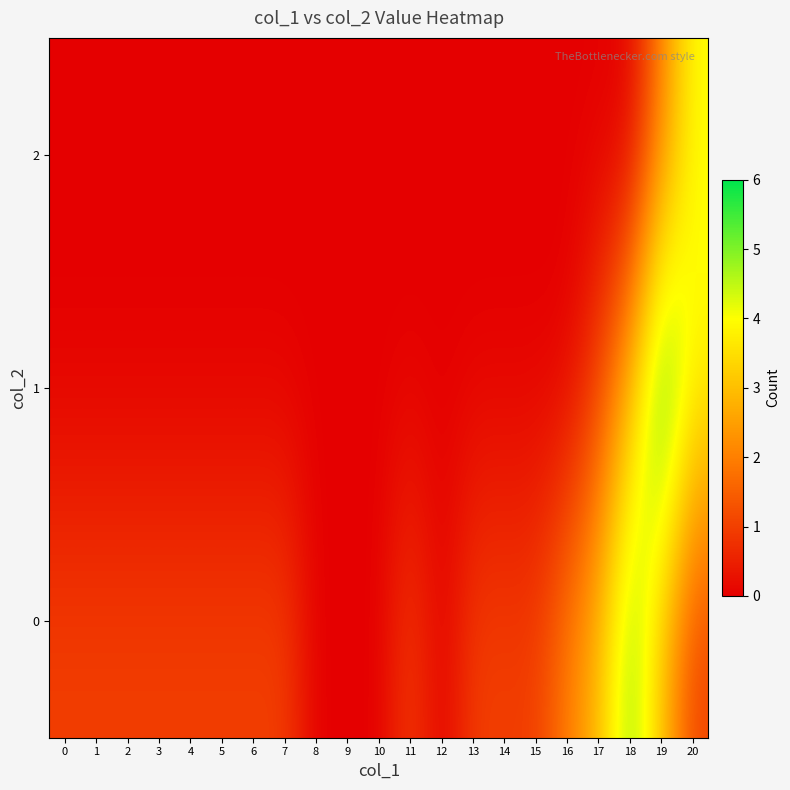

Which series has the widest spread of values?

1